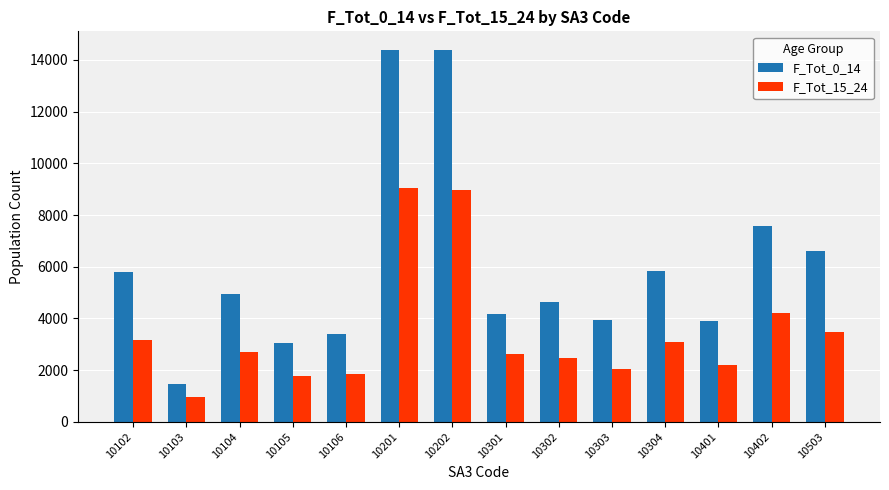

Which series has the widest spread of values?

F_Tot_0_14